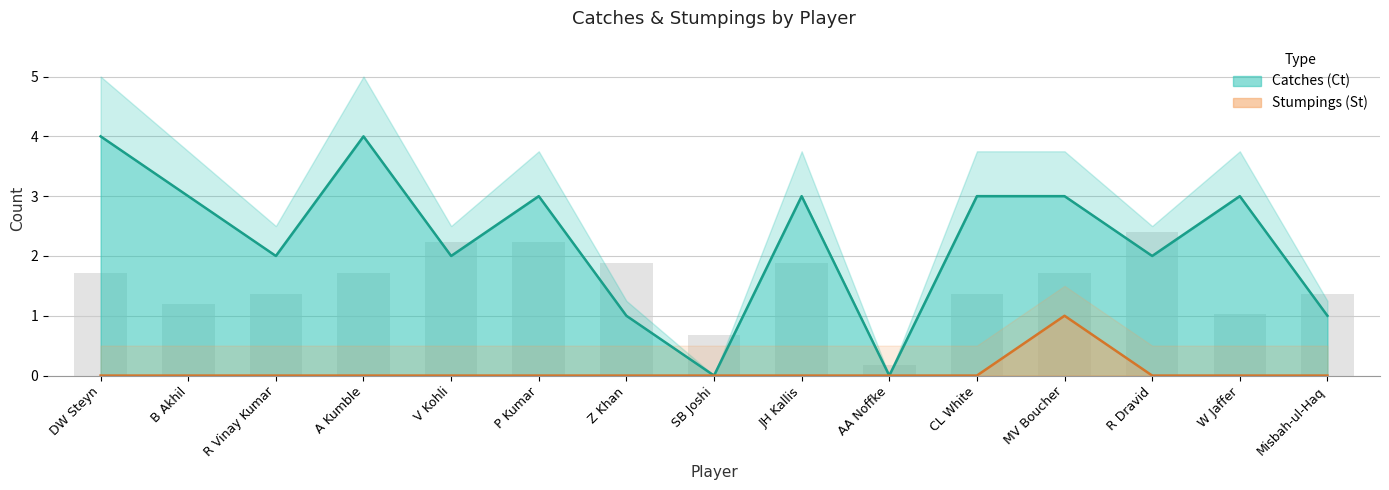

Reading left to right, transcribe all the data shown in this chart.

Catches (Ct): 4	3	2	4	2	3	1	0	3	0	3	3	2	3	1
Stumpings (St): 0	0	0	0	0	0	0	0	0	0	0	1	0	0	0